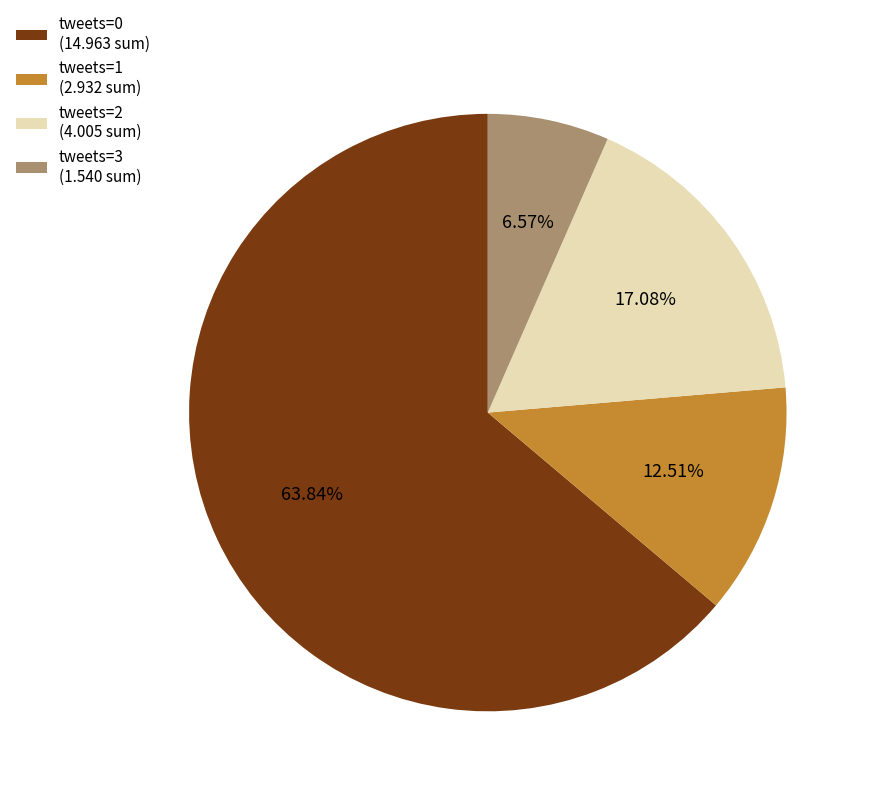

Is tweets=1 the majority of the pie?

No